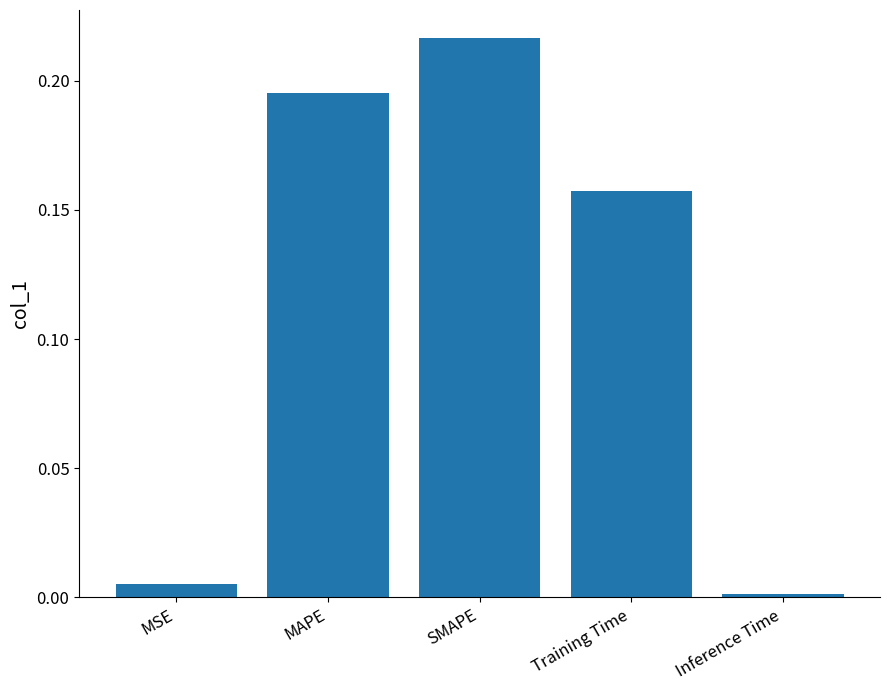

Which has a higher value, SMAPE or MSE?

SMAPE